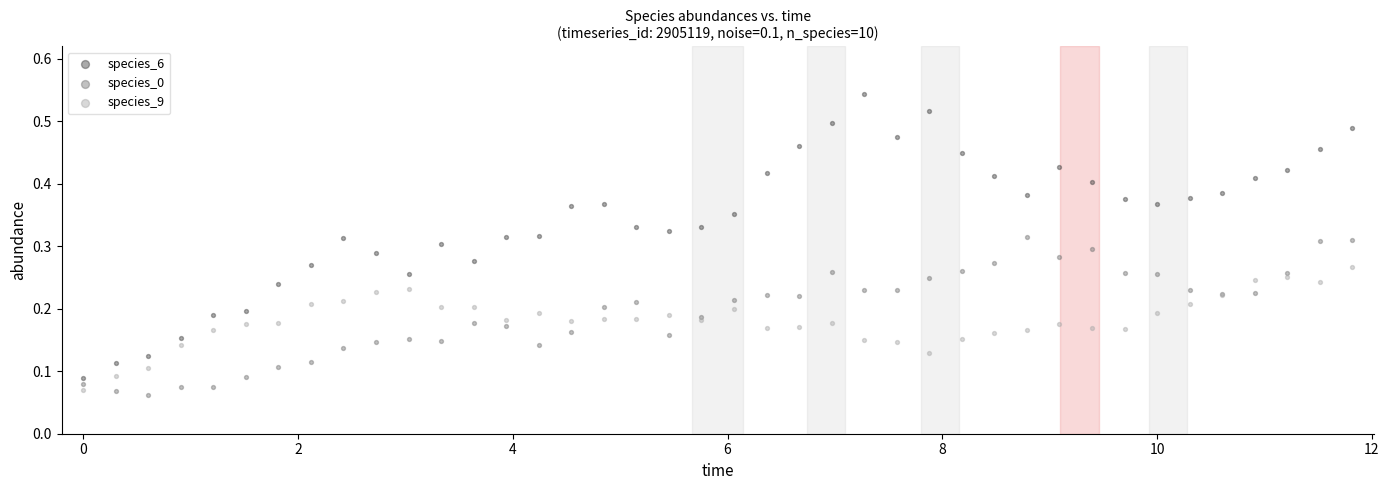

What is the X range (max minus min) for the scatter plot?

11.8